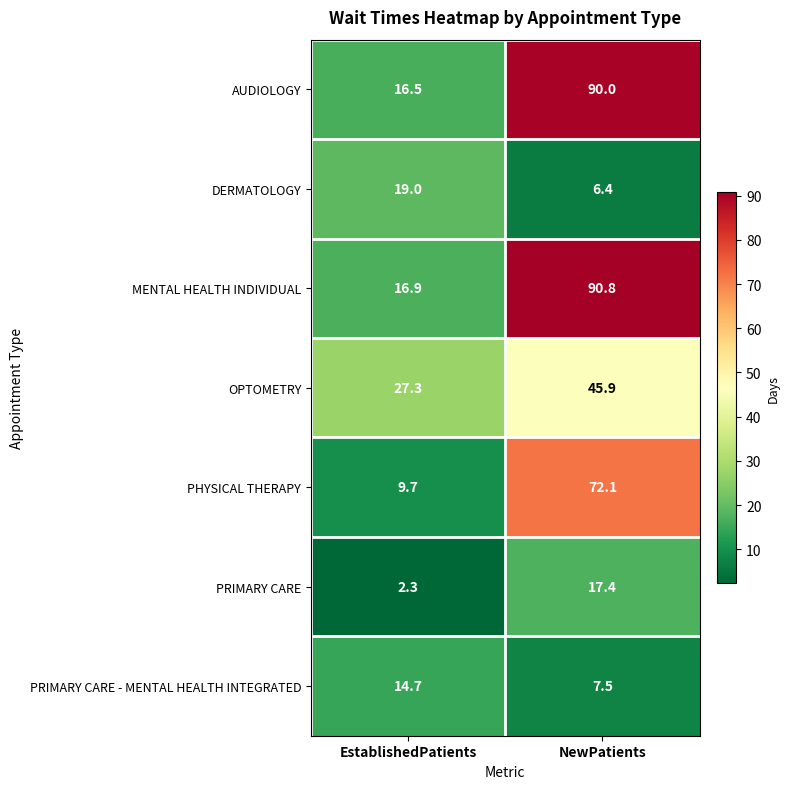

Rank the series by their maximum value, from lowest to highest.

PRIMARY CARE - MENTAL HEALTH INTEGRATED, PRIMARY CARE, DERMATOLOGY, OPTOMETRY, PHYSICAL THERAPY, AUDIOLOGY, MENTAL HEALTH INDIVIDUAL